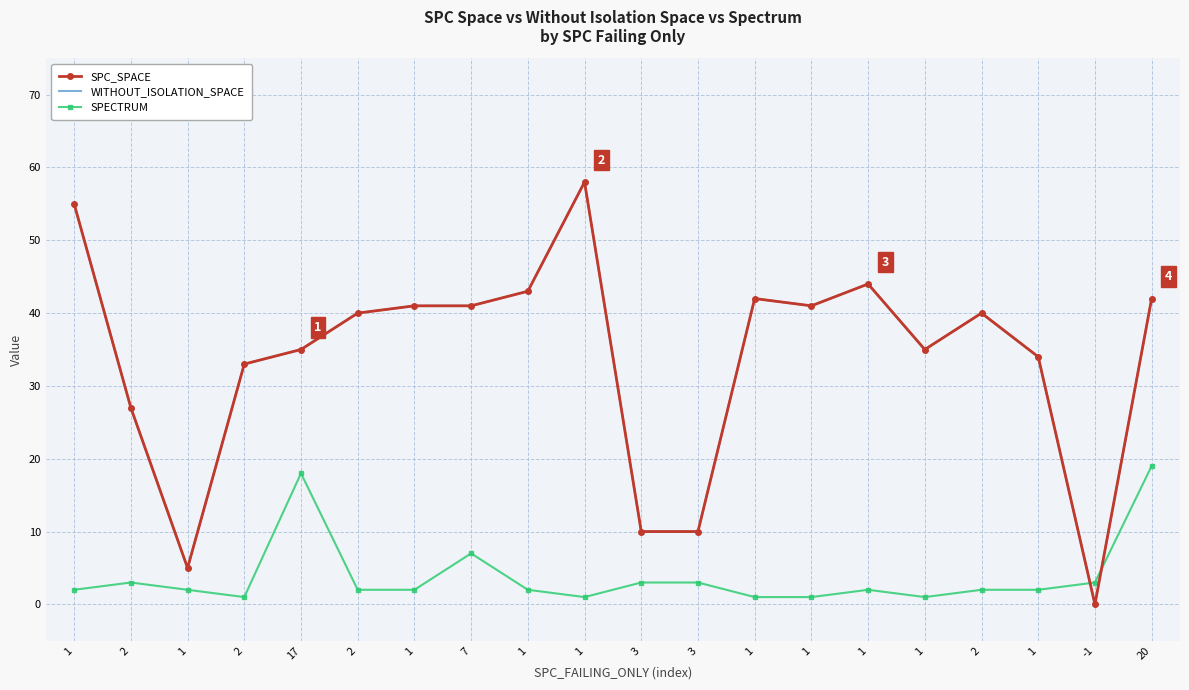

Which series has the largest total across all categories?

SPC_SPACE